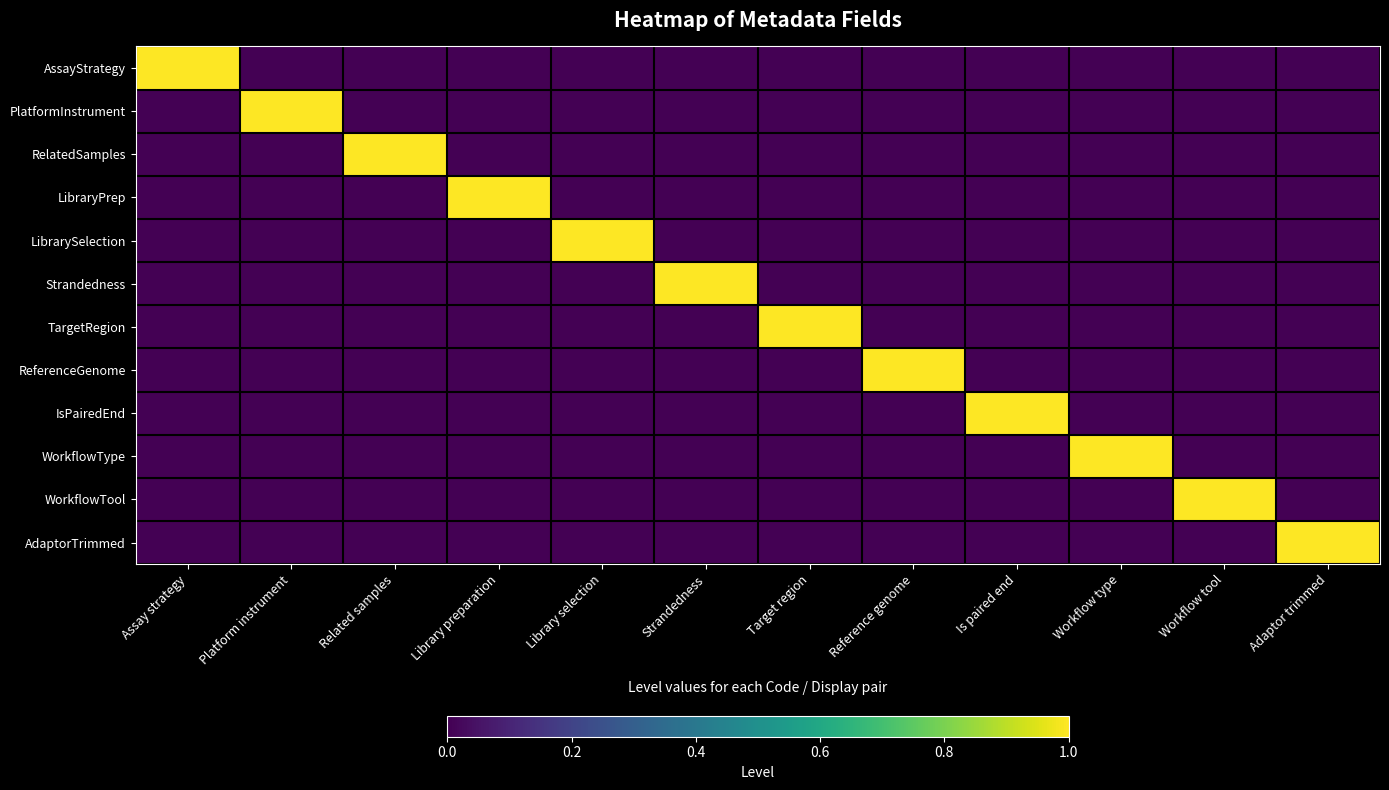

What is the spread (max minus min) of values at Platform instrument?

1